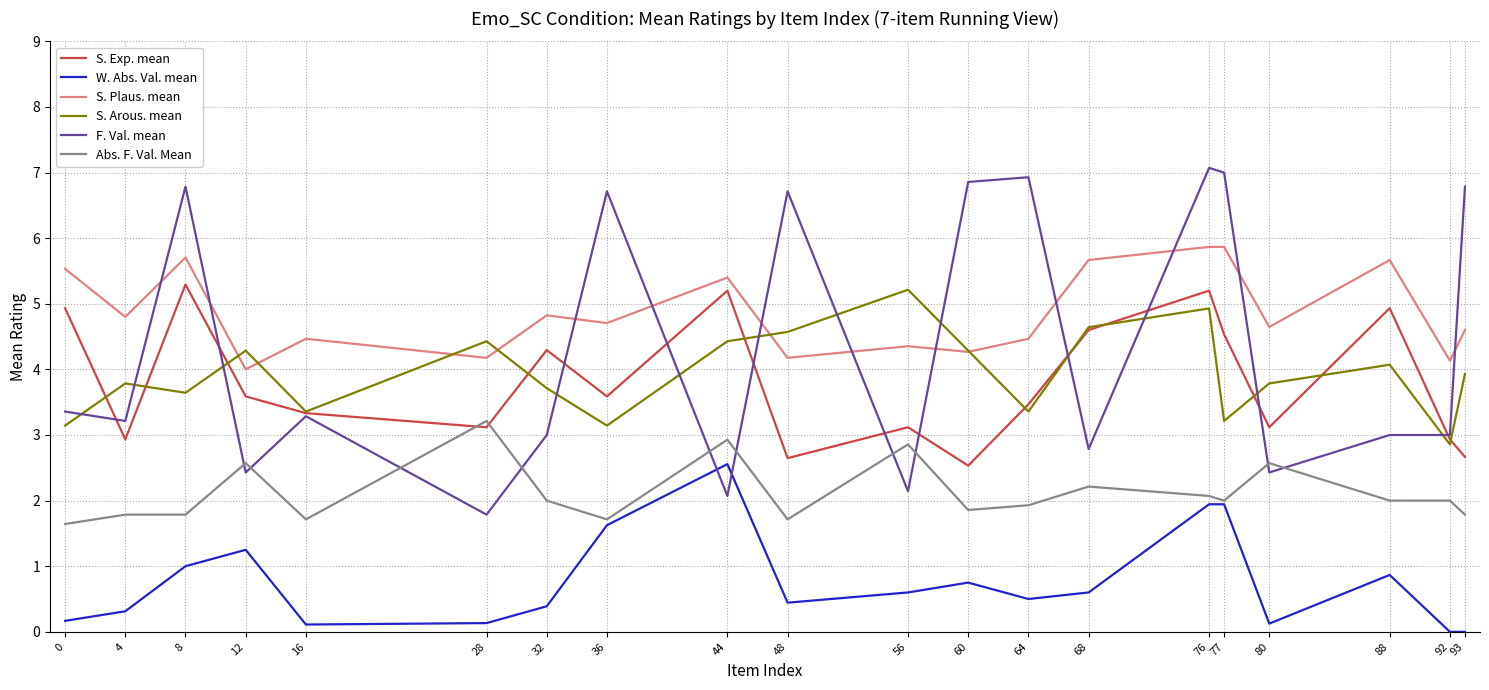

True or false: S. Exp. mean and W. Abs. Val. mean cross at least once.

False